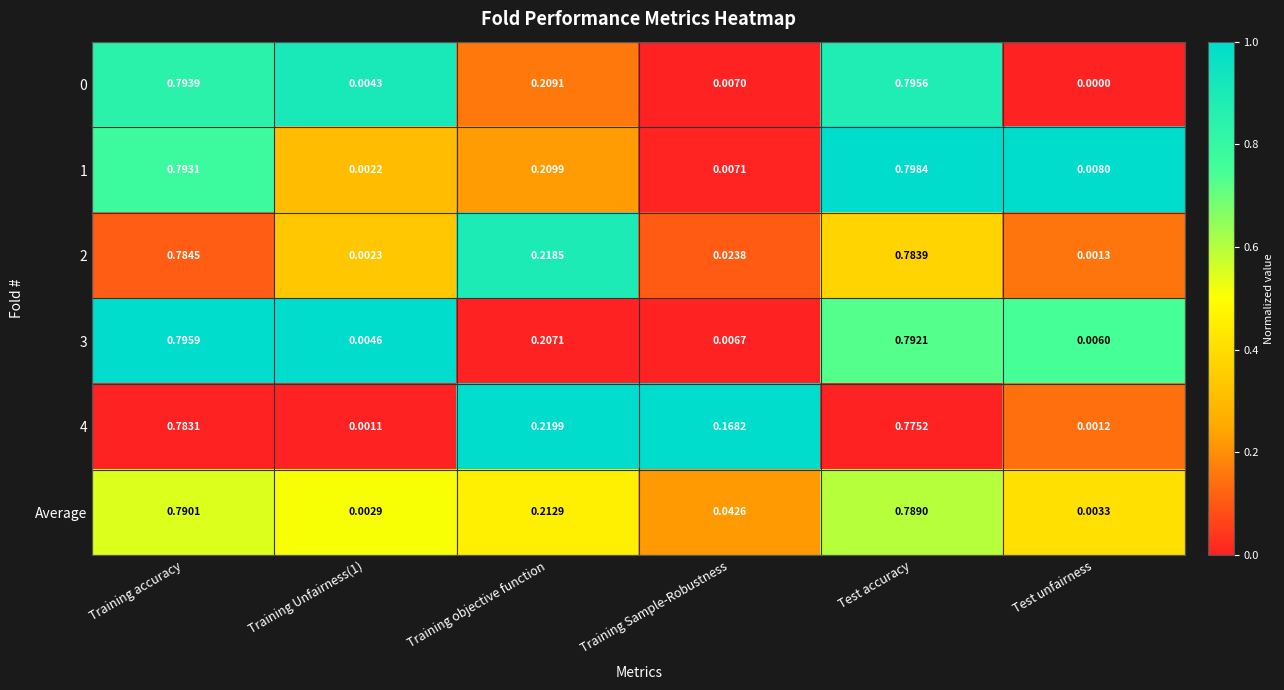

Is the value of 3 at Training objective function greater than the value of 0 at Training Sample-Robustness?

Yes